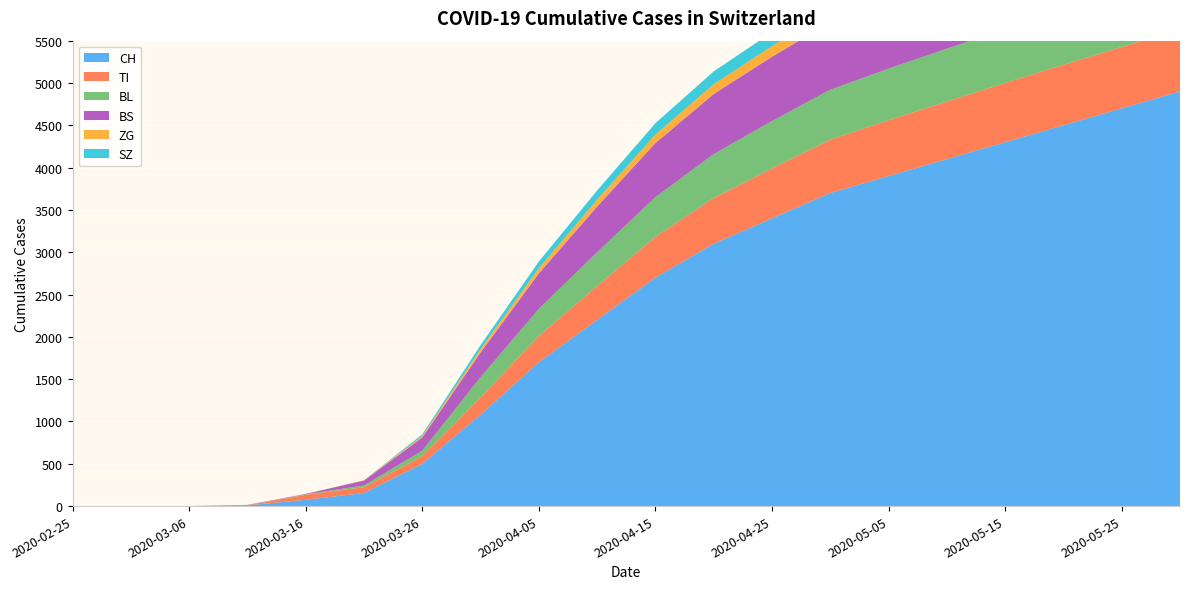

Reading right to left, what are all the values shown in this chart?

CH: 4900	4700	4500	4300	4100	3900	3700	3400	3100	2700	2200	1700	1079	499	155	74	8	1	0	0
TI: 730	725	715	700	680	660	630	590	540	480	400	310	202	91	68	61	0	0	0	0
BL: 652	648	642	635	625	610	590	560	520	470	400	320	242	65	21	5	2	0	0	0
BS: 888	882	875	865	850	830	800	760	710	640	540	420	292	155	57	4	4	0	0	0
ZG: 149	148	146	144	141	137	132	125	115	100	80	60	39	18	5	0	0	0	0	0
SZ: 194	193	191	188	185	180	174	165	152	135	110	80	48	20	0	0	0	0	0	0